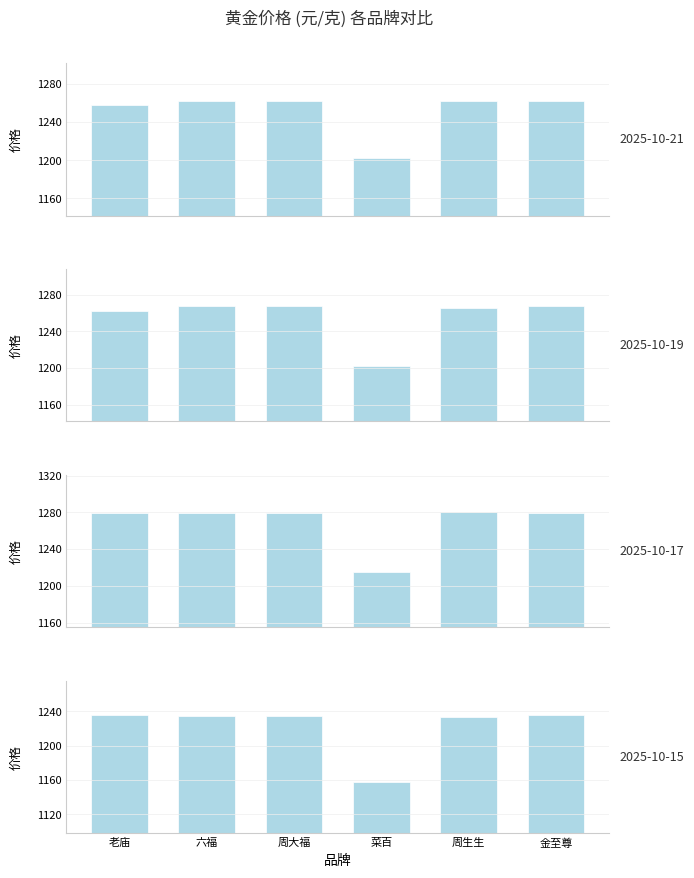

The 跌 series shows 274 at 周大福. True or false?

False